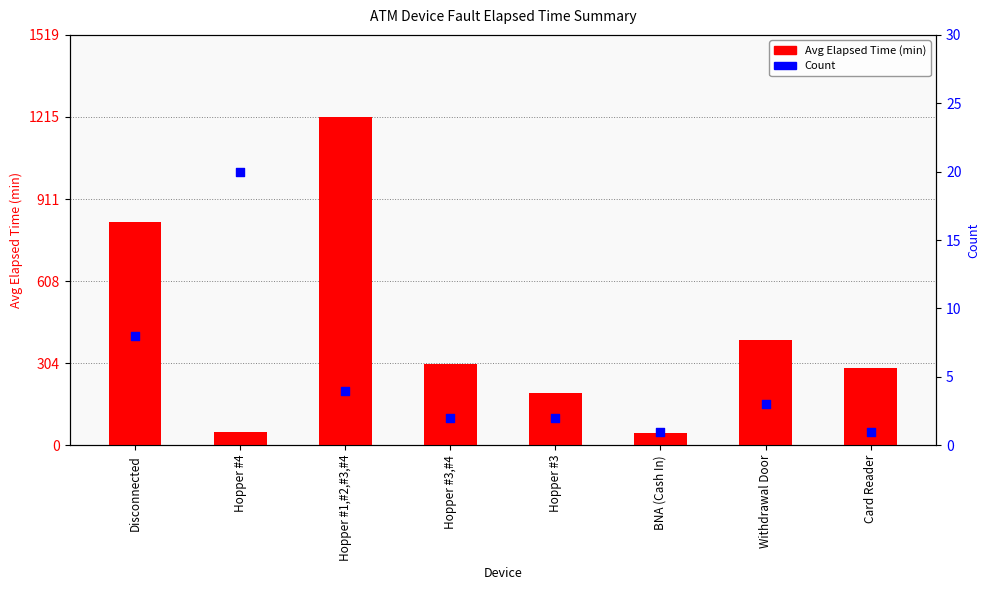

At which category is the sum across all series the highest?

Hopper #1,#2,#3,#4